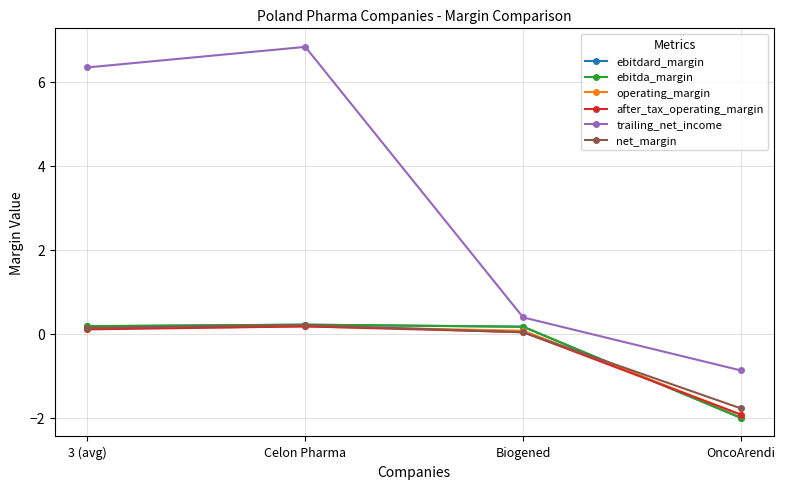

At which label does ebitdard_margin first exceed 0?

3 (avg)